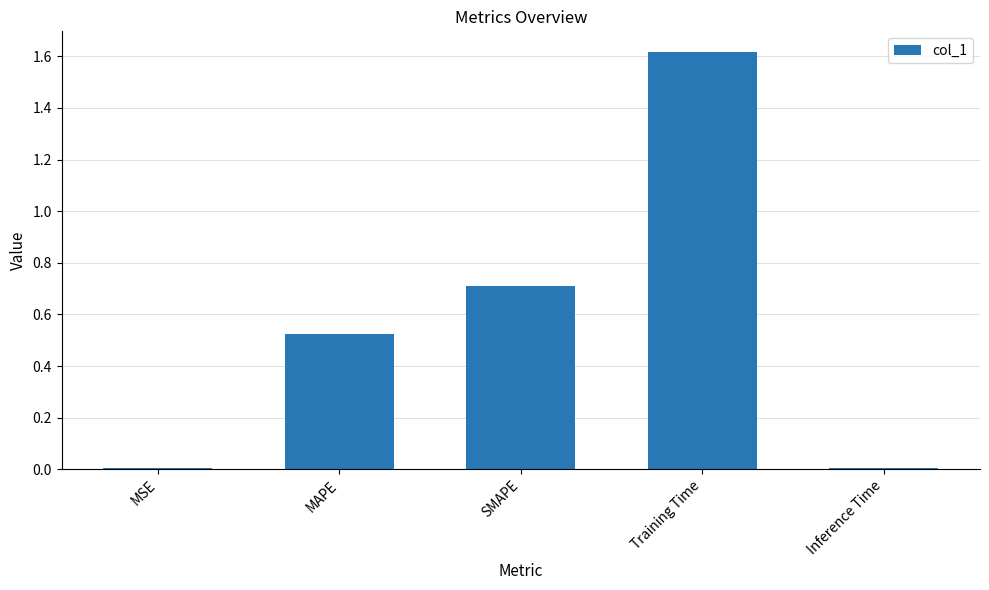

True or false: the data shows 1.0 at Training Time.

False